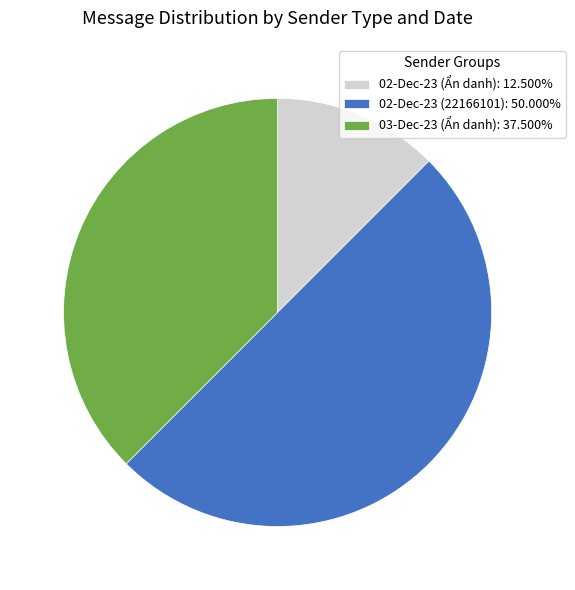

Rank the categories by value from lowest to highest.

02-Dec-23 (Ẩn danh), 03-Dec-23 (Ẩn danh), 02-Dec-23 (22166101)